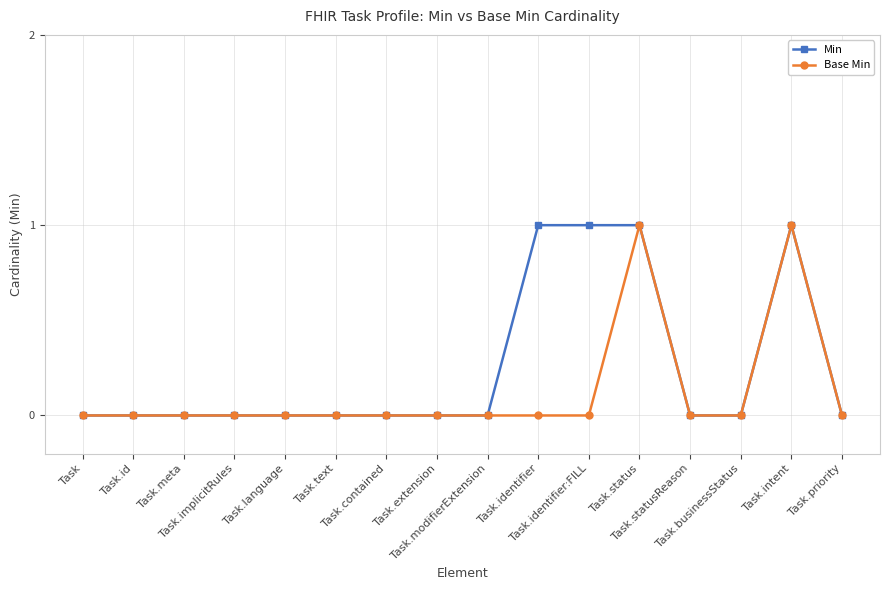

Which series has the largest total across all categories?

Min